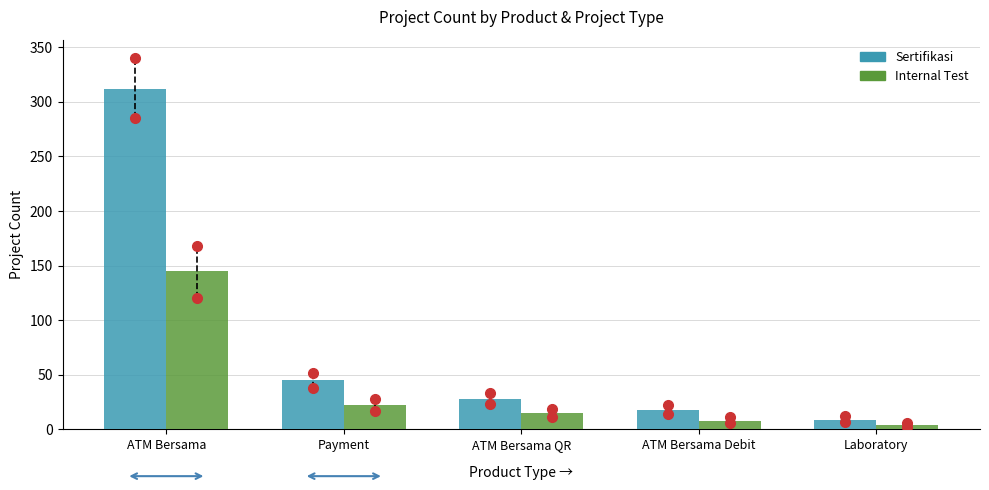

Between ATM Bersama and ATM Bersama Debit, which series saw the biggest shift?

Sertifikasi